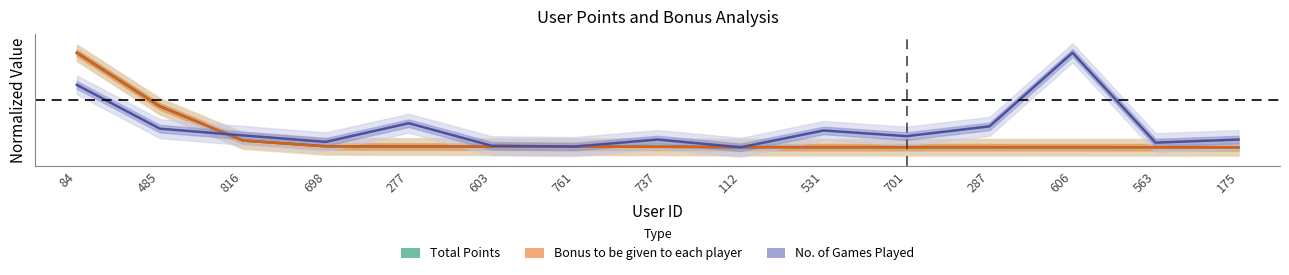

What is the difference between the highest and lowest values at 485?

0.2